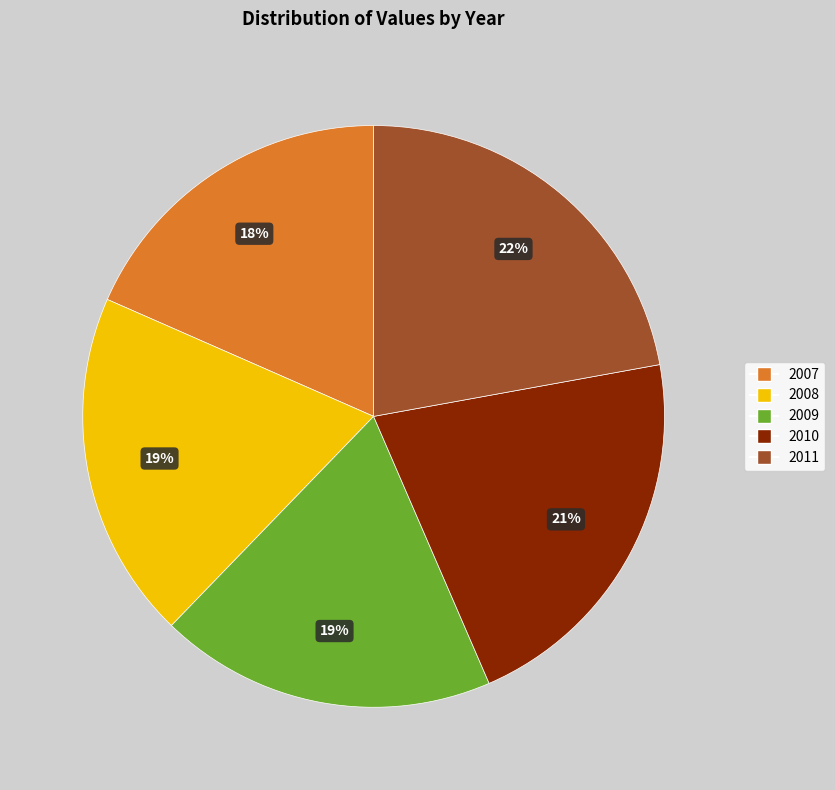

Between 2007 and 2008, which is larger?

2008